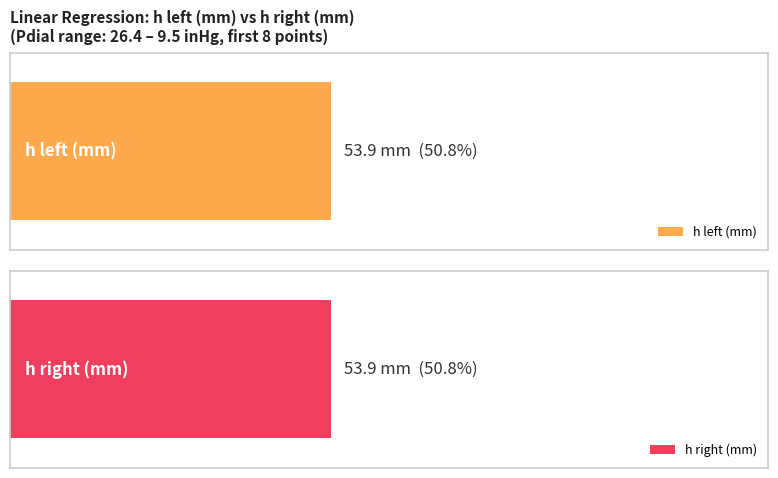

True or false: h right (mm) has a value of -441 at 3.5.

False